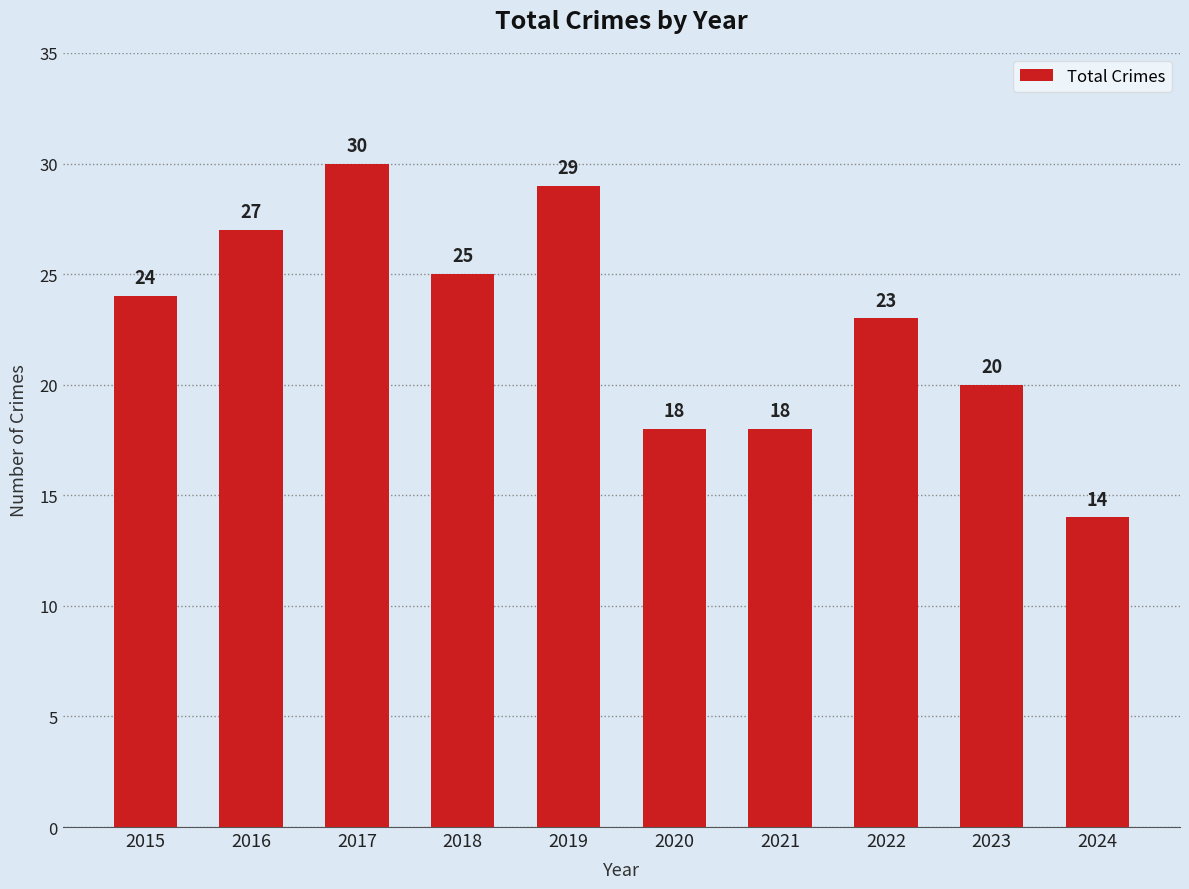

Read the value at 2015.

24